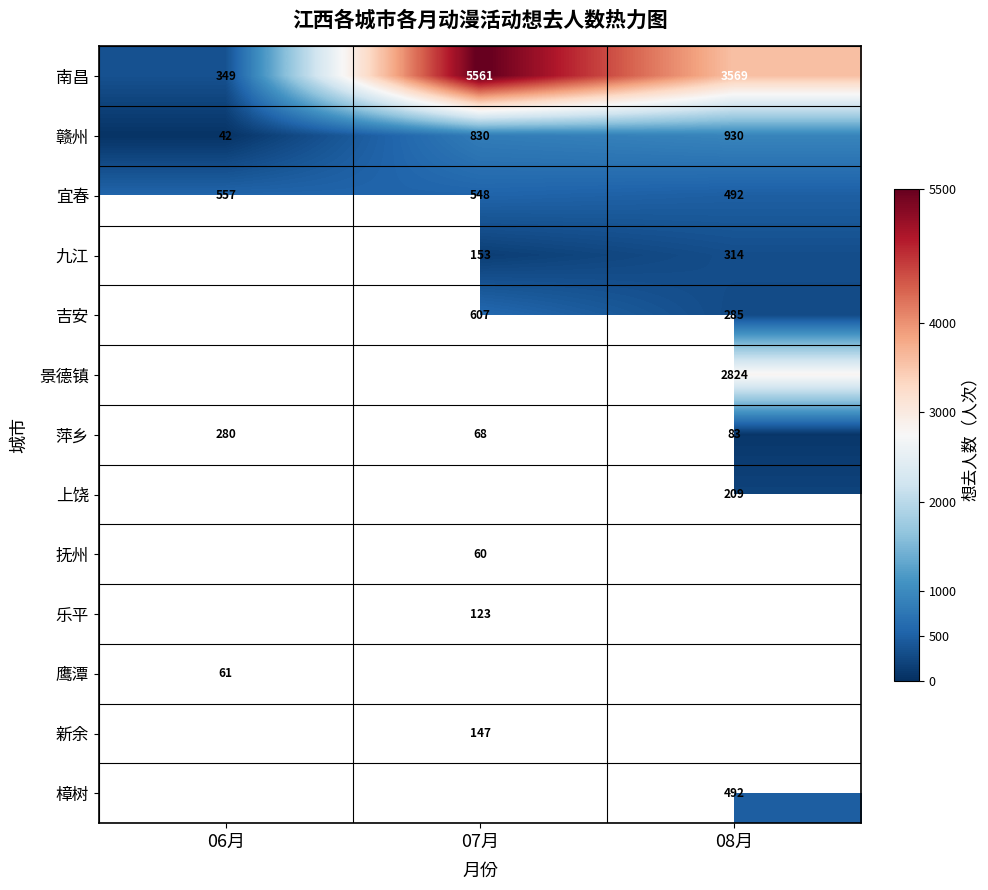

At which label does 南昌 first exceed 3569?

07月